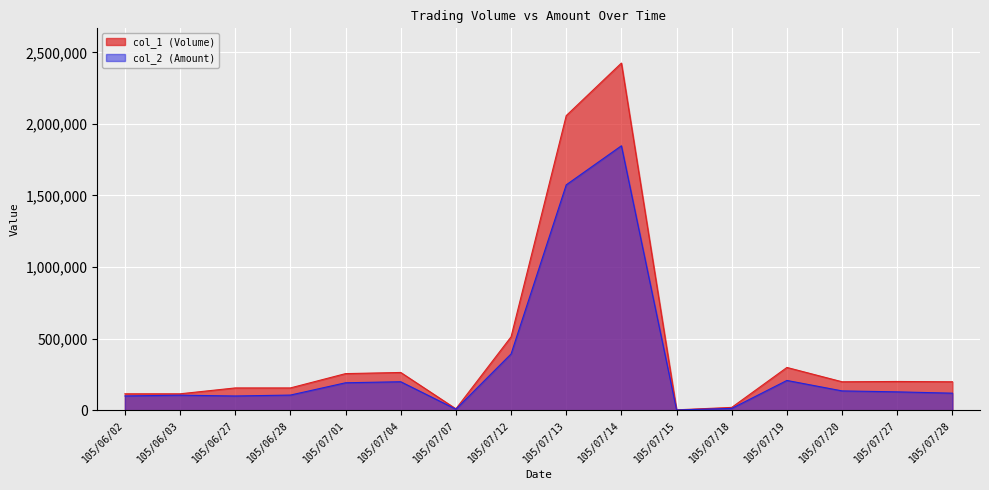

True or false: col_2 (Amount) has more than 0 points higher than both neighbors.

True